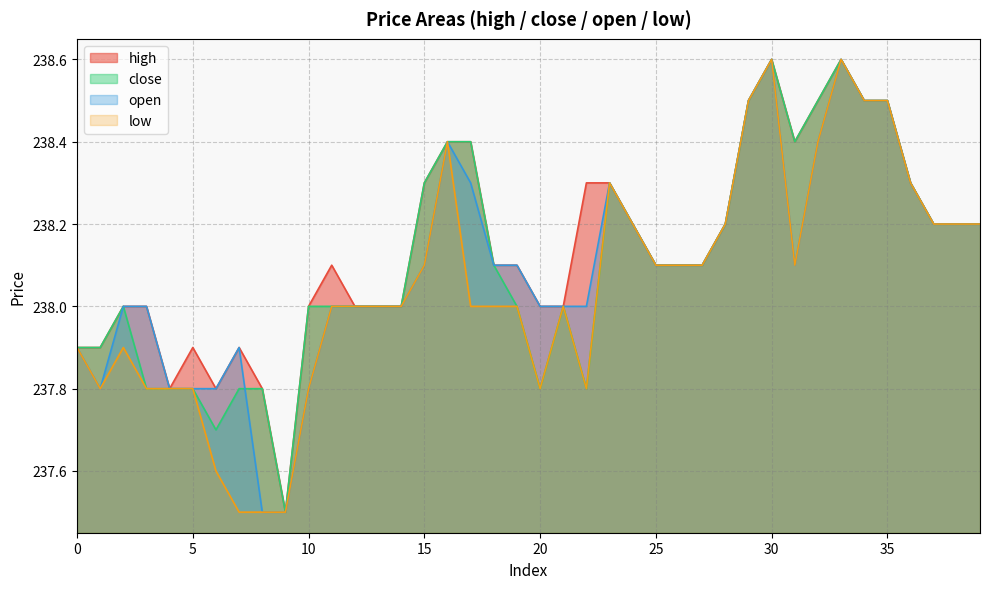

Reading left to right, transcribe all the data shown in this chart.

high: 0=237.9	1=237.9	2=238.0	3=238.0	4=237.8	5=237.9	6=237.8	7=237.9	8=237.8	9=237.5	10=238.0	11=238.1	12=238.0	13=238.0	14=238.0	15=238.3	16=238.4	17=238.4	18=238.1	19=238.1	20=238.0	21=238.0	22=238.3	23=238.3	24=238.2	25=238.1	26=238.1	27=238.1	28=238.2	29=238.5	30=238.6	31=238.4	32=238.5	33=238.6	34=238.5	35=238.5	36=238.3	37=238.2	38=238.2	39=238.2
close: 0=237.9	1=237.9	2=238.0	3=237.8	4=237.8	5=237.8	6=237.7	7=237.8	8=237.8	9=237.5	10=238.0	11=238.0	12=238.0	13=238.0	14=238.0	15=238.3	16=238.4	17=238.4	18=238.1	19=238.0	20=237.8	21=238.0	22=237.8	23=238.3	24=238.2	25=238.1	26=238.1	27=238.1	28=238.2	29=238.5	30=238.6	31=238.4	32=238.5	33=238.6	34=238.5	35=238.5	36=238.3	37=238.2	38=238.2	39=238.2
open: 0=237.9	1=237.8	2=238.0	3=238.0	4=237.8	5=237.8	6=237.8	7=237.9	8=237.5	9=237.5	10=237.8	11=238.0	12=238.0	13=238.0	14=238.0	15=238.1	16=238.4	17=238.3	18=238.1	19=238.1	20=238.0	21=238.0	22=238.0	23=238.3	24=238.2	25=238.1	26=238.1	27=238.1	28=238.2	29=238.5	30=238.6	31=238.1	32=238.4	33=238.6	34=238.5	35=238.5	36=238.3	37=238.2	38=238.2	39=238.2
low: 0=237.9	1=237.8	2=237.9	3=237.8	4=237.8	5=237.8	6=237.6	7=237.5	8=237.5	9=237.5	10=237.8	11=238.0	12=238.0	13=238.0	14=238.0	15=238.1	16=238.4	17=238.0	18=238.0	19=238.0	20=237.8	21=238.0	22=237.8	23=238.3	24=238.2	25=238.1	26=238.1	27=238.1	28=238.2	29=238.5	30=238.6	31=238.1	32=238.4	33=238.6	34=238.5	35=238.5	36=238.3	37=238.2	38=238.2	39=238.2